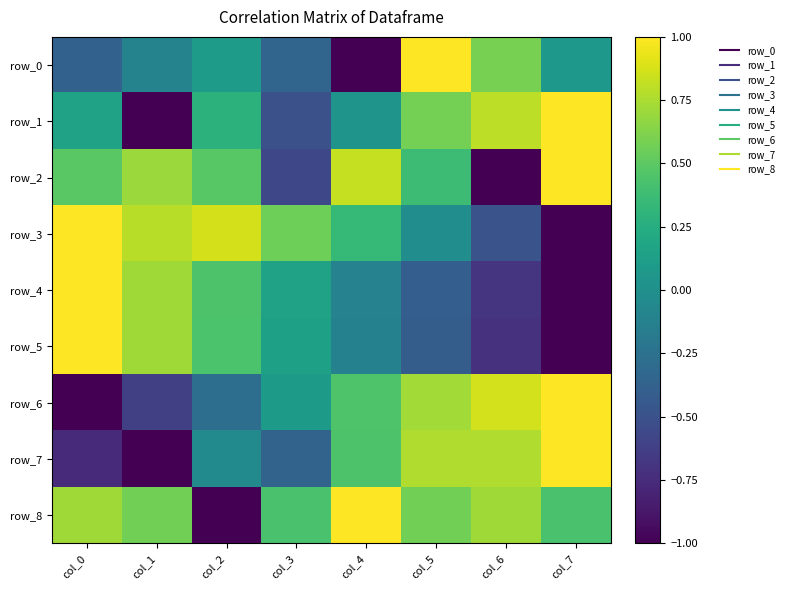

At col_1, list the series in order from smallest to largest.

row_1, row_7, row_6, row_0, row_8, row_2, row_5, row_4, row_3